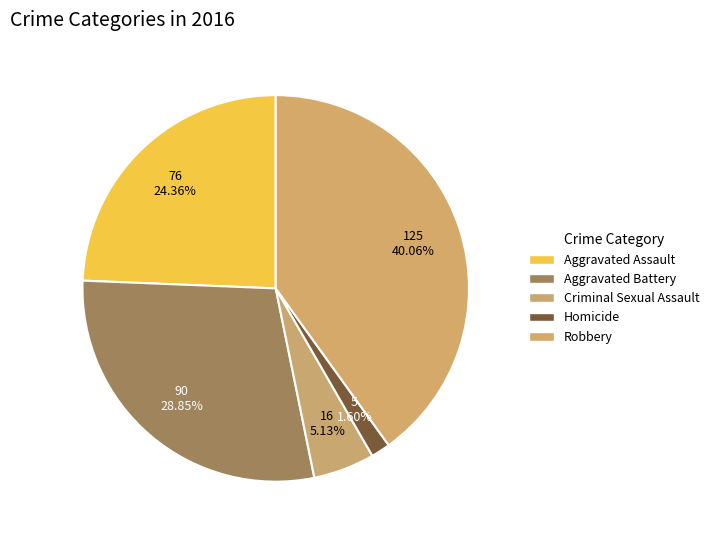

What is the smallest slice in the pie chart?

Homicide